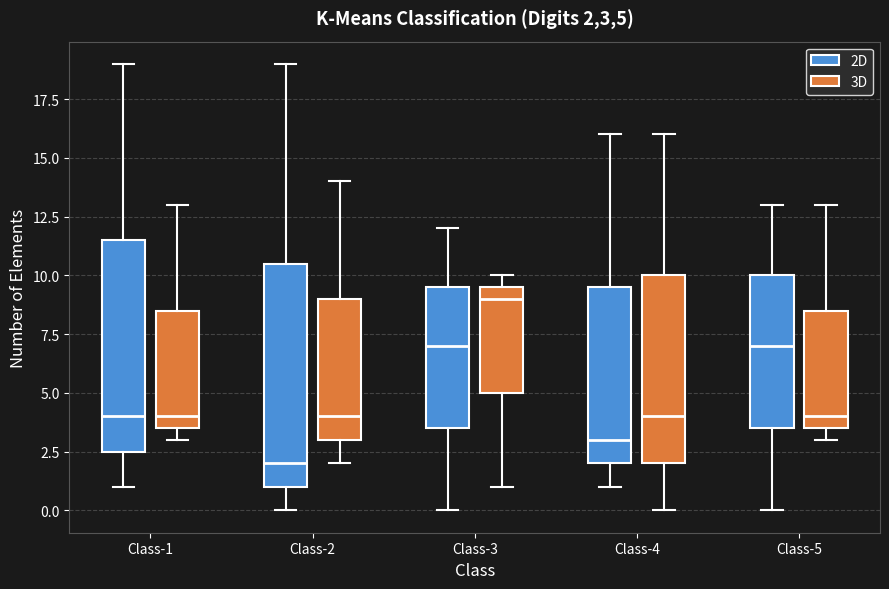

Which box is the tallest, from its lower edge to its upper edge?

Class-2 (2D)